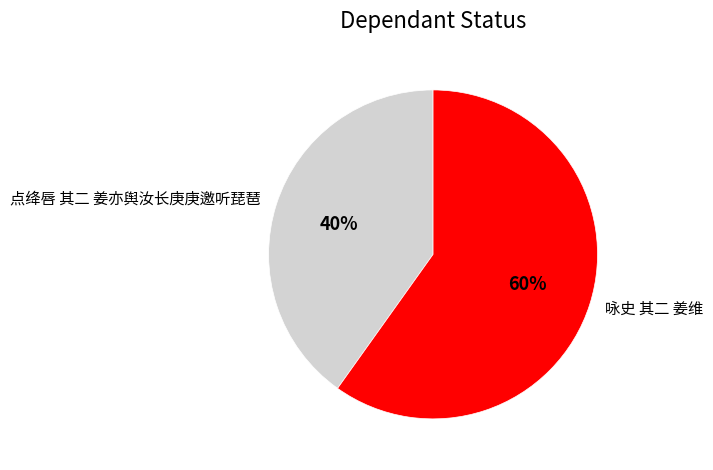

The 咏史 其二 姜维 slice represents 68% of the pie. True or false?

False